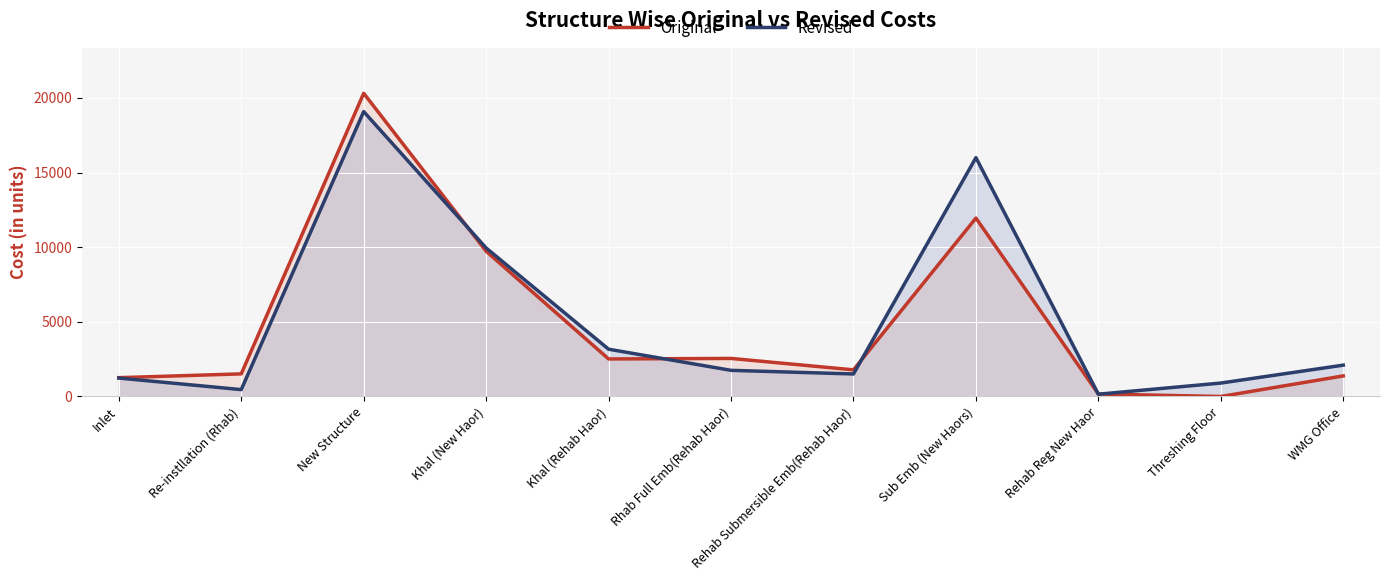

What is the total value across all series at Sub Emb (New Haors)?

27952.3